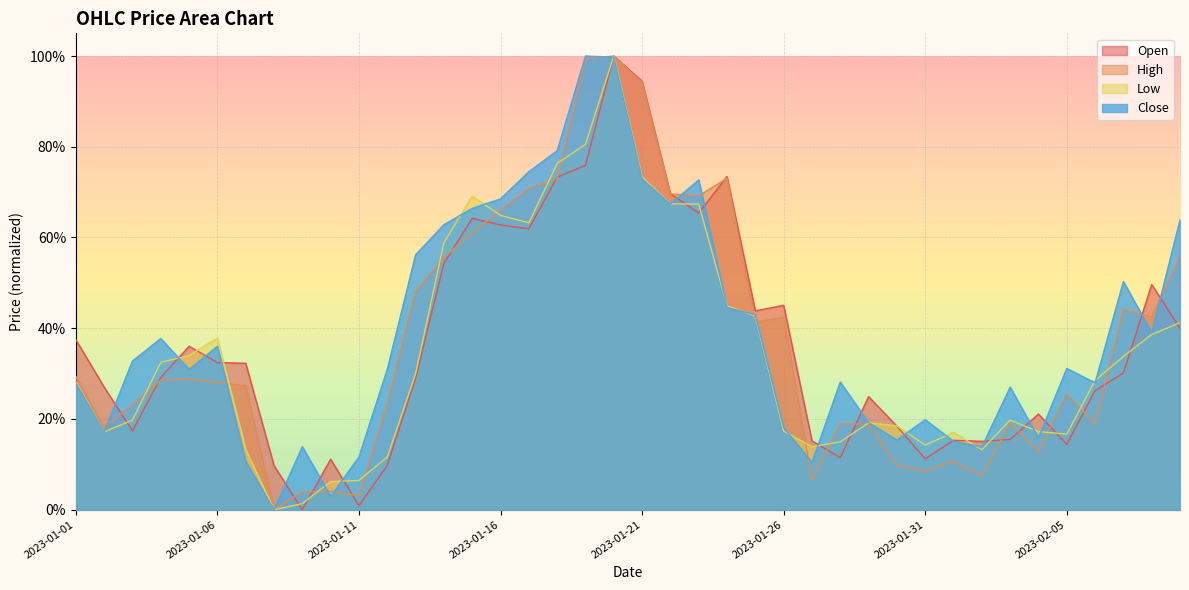

At which category is the sum across all series the highest?

2023-01-20